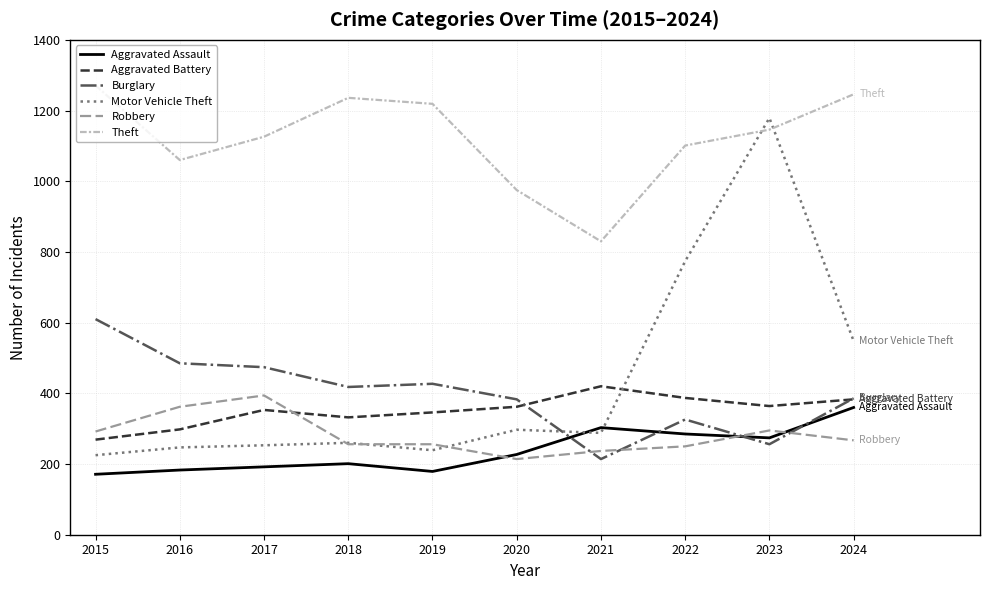

The value of Theft at 2024 is 1246. True or false?

True